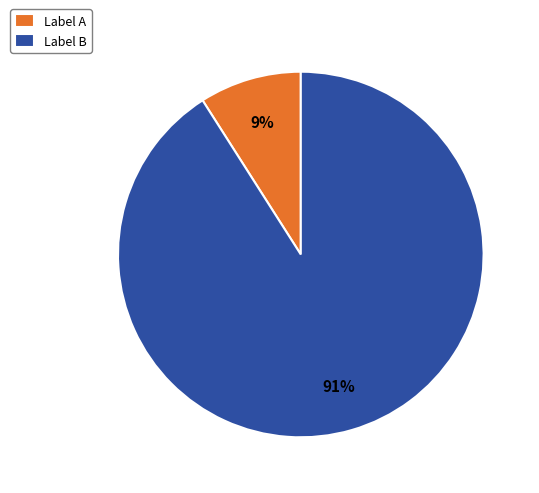

Which has a higher value, Label B or Label A?

Label B